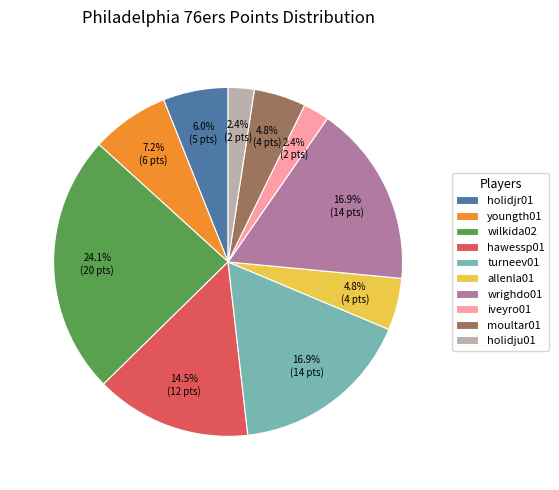

Does wilkida02 represent more than half of the total?

No